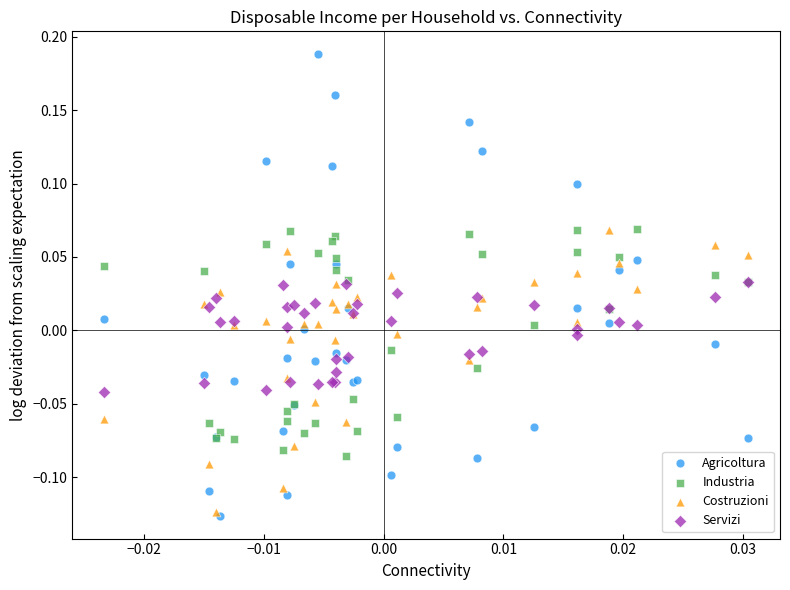

Which series has the widest spread of Y values?

Agricoltura